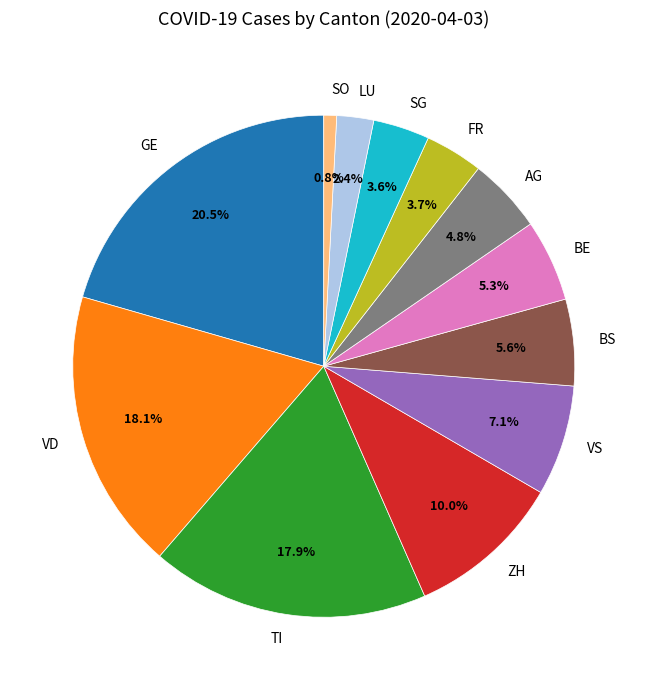

Which category has the biggest portion of the pie?

GE